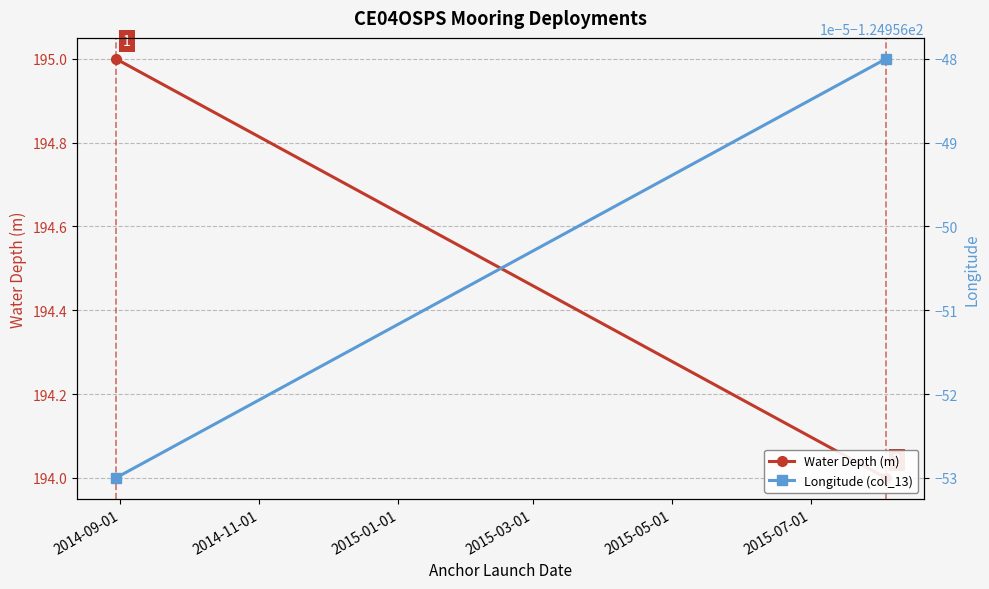

Which series has the widest spread of values?

Water Depth (m)